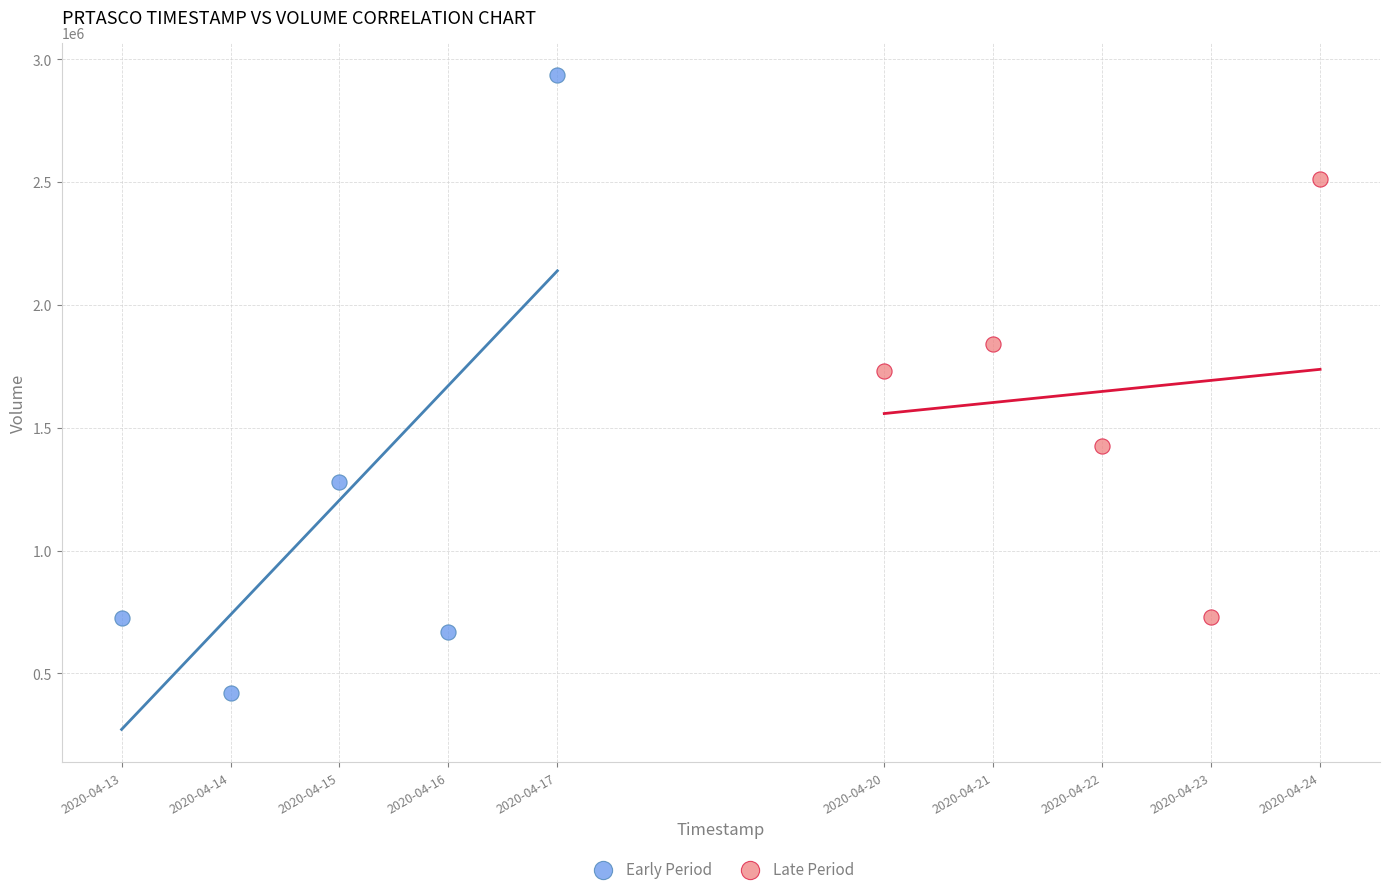

Which series has the largest Y range (max minus min)?

Early Period